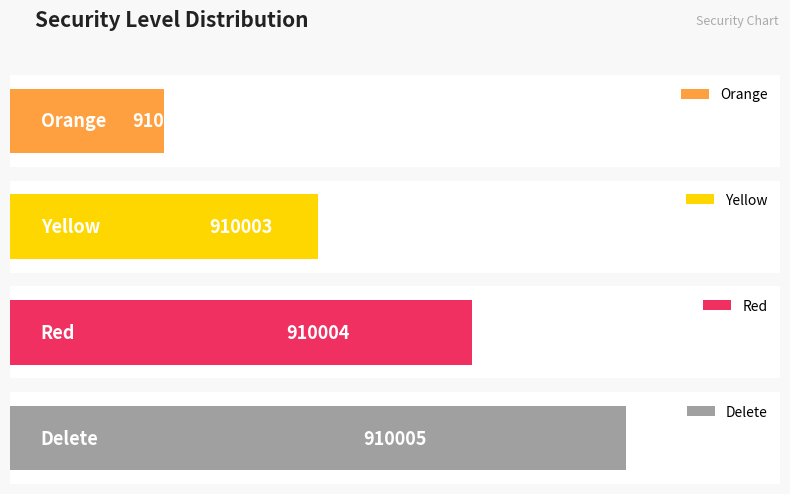

Reading left to right, what are all the values shown in this chart?

Orange=910002	Yellow=910003	Red=910004	Delete=910005